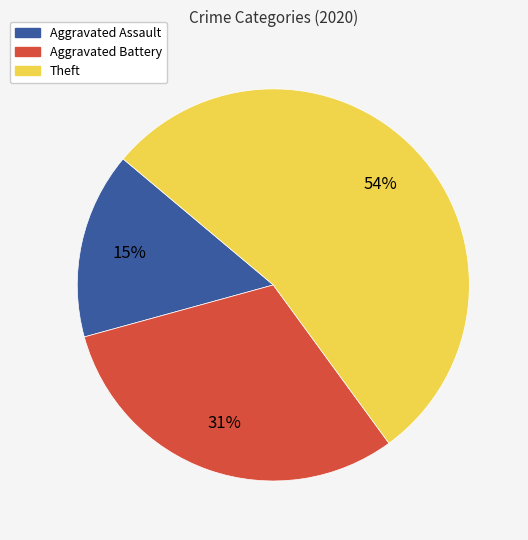

Which slice is the smallest?

Aggravated Assault